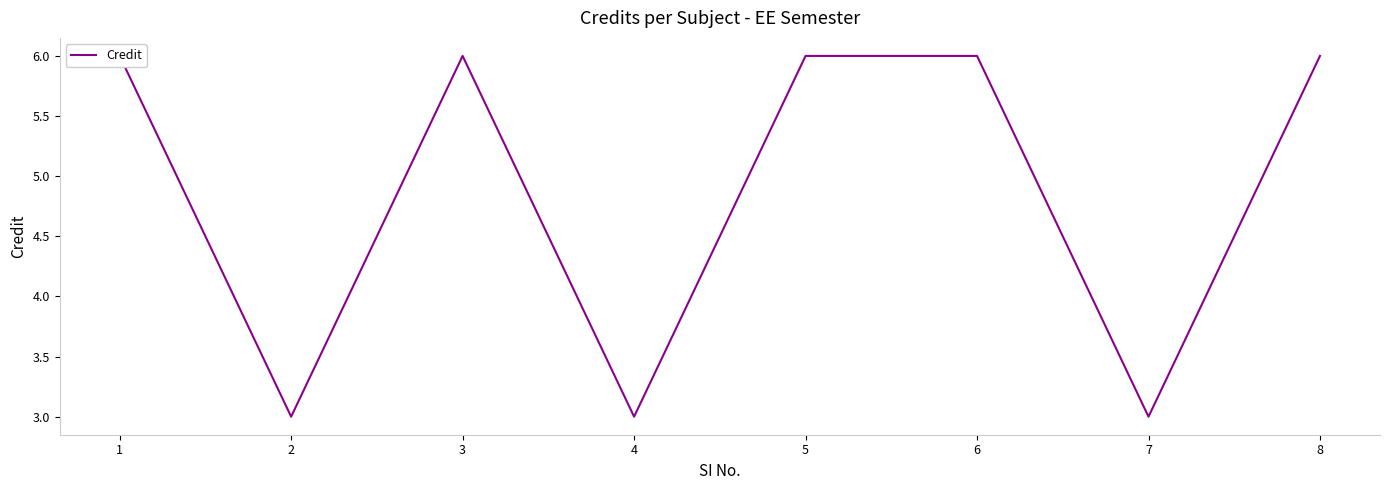

What is the average value?

5